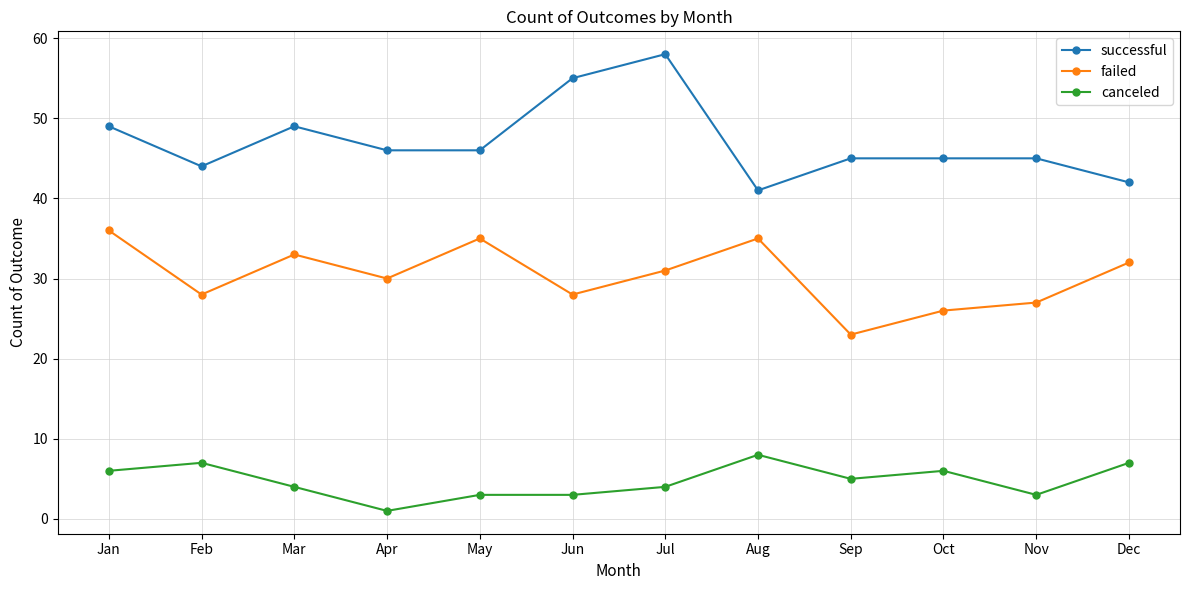

Where is the first local maximum for canceled?

Feb